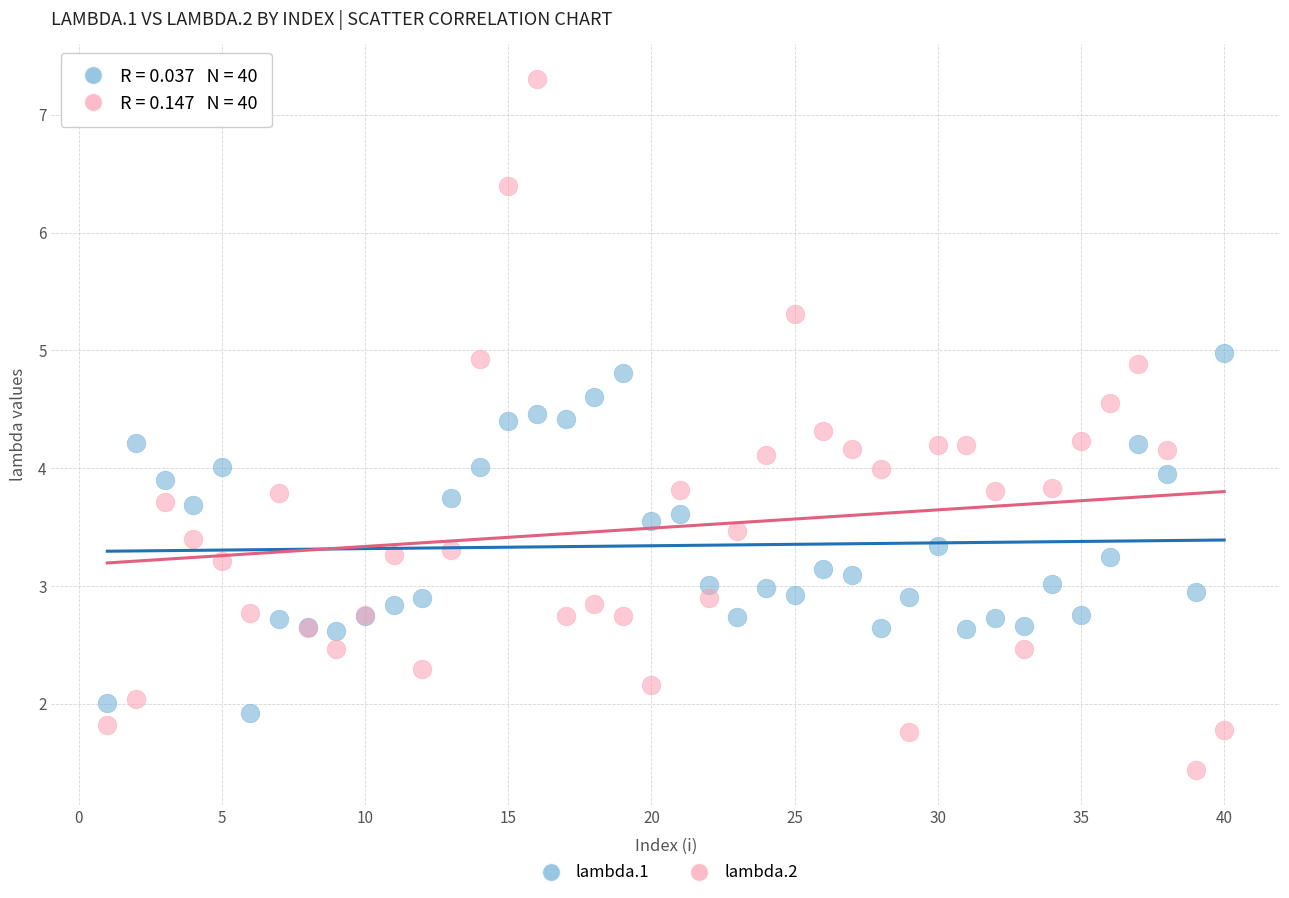

Which series contains the highest Y value?

lambda.2